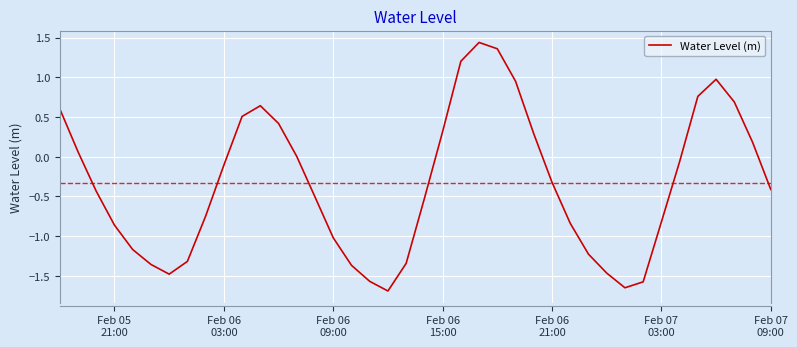

True or false: there are more than 2 points higher than both neighbors.

True